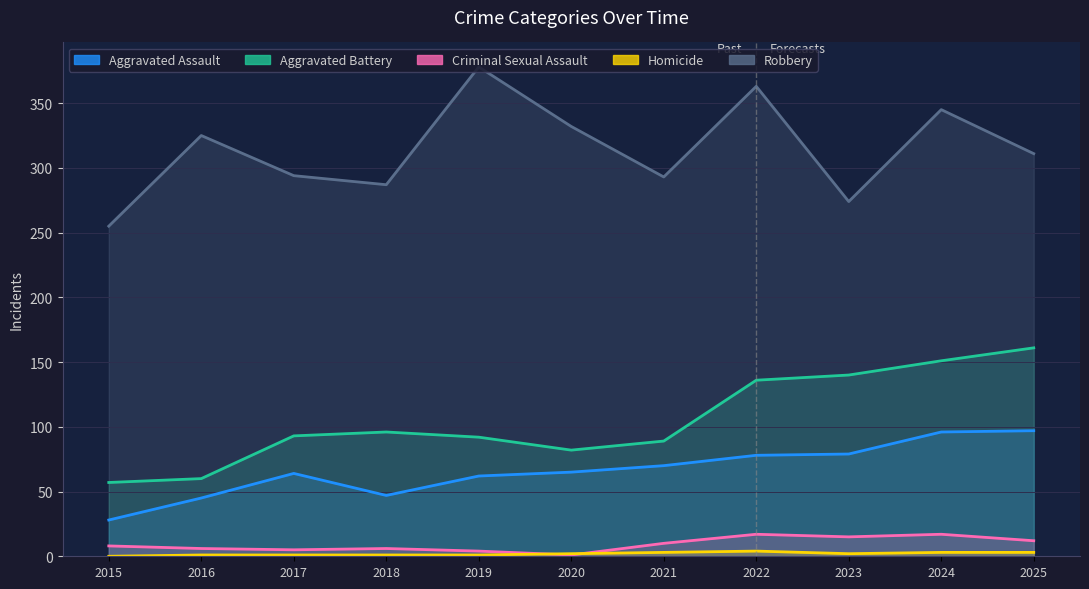

What is the total value across all series at 2018?

437